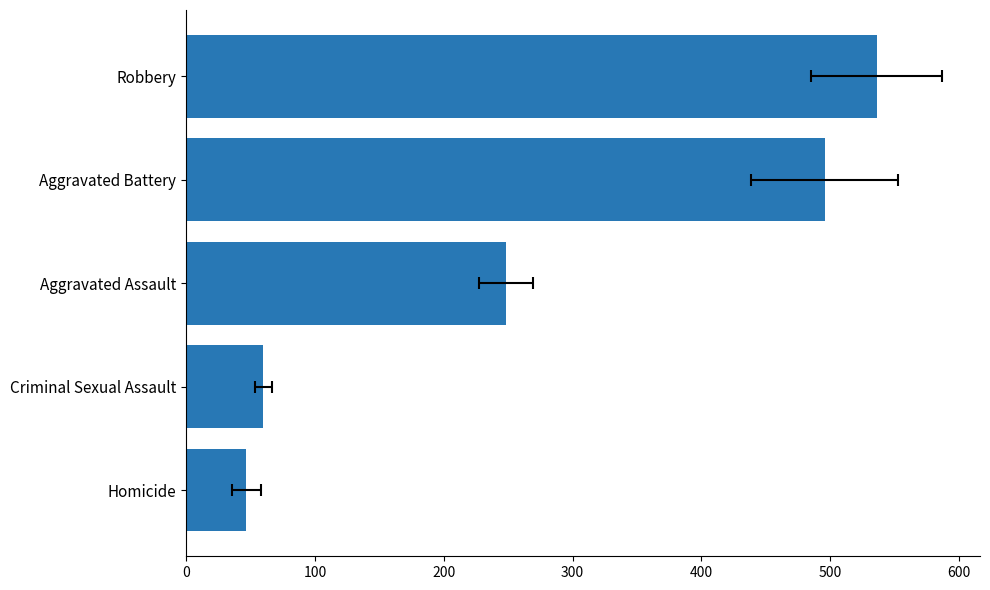

How many distinct data groups are displayed?

1